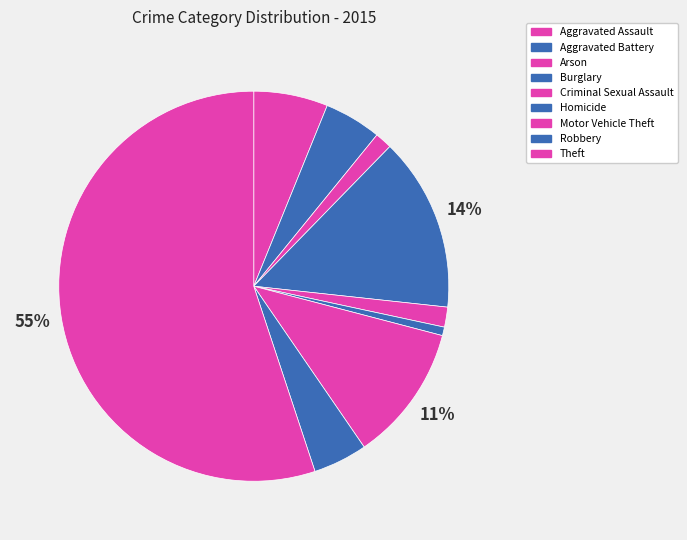

How many segments does this pie chart have?

9